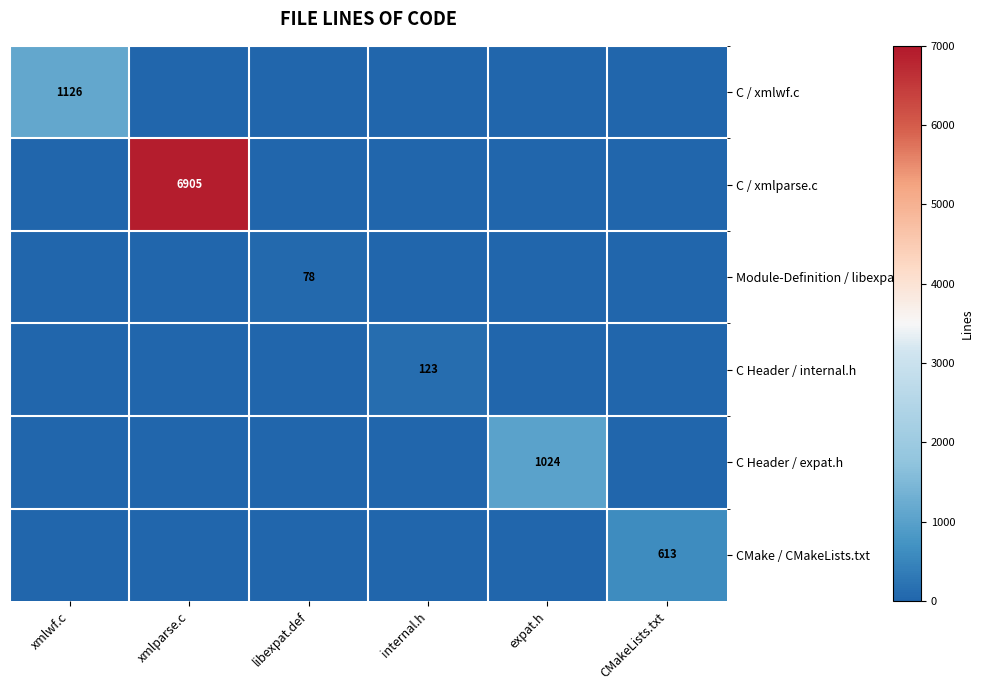

True or false: CMake / CMakeLists.txt has a value of 348 at CMakeLists.txt.

False